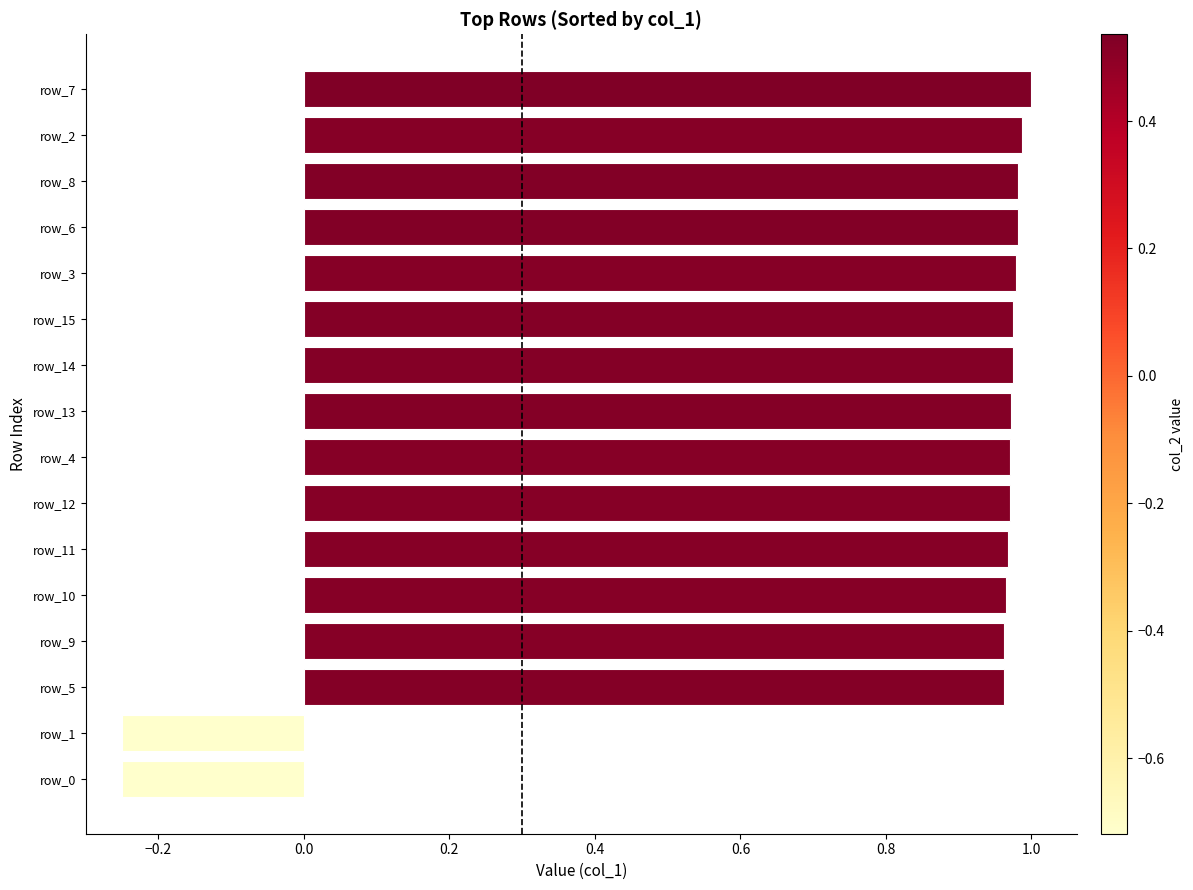

The value at row_10 is 0.6. True or false?

False